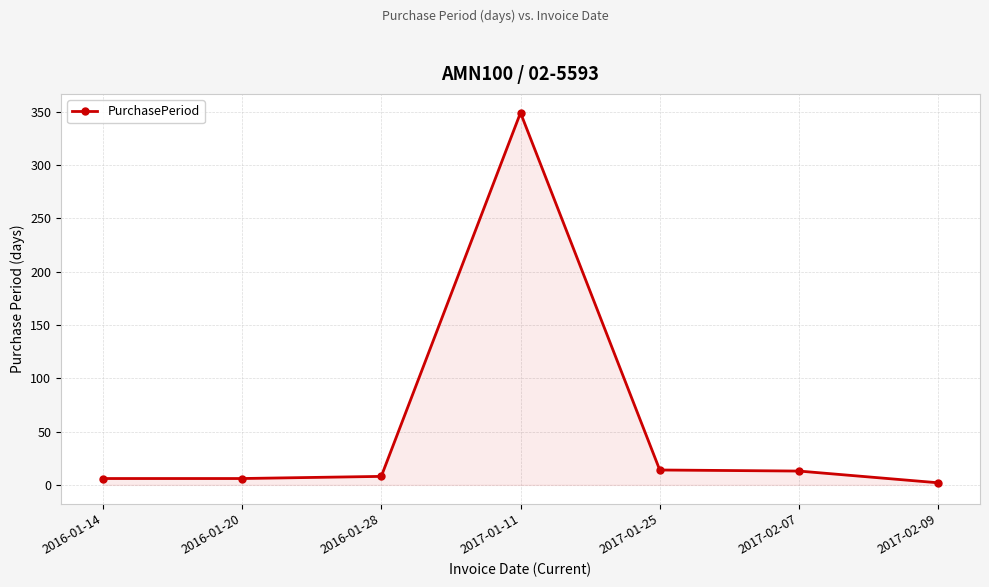

How many data points are less than 8?

3